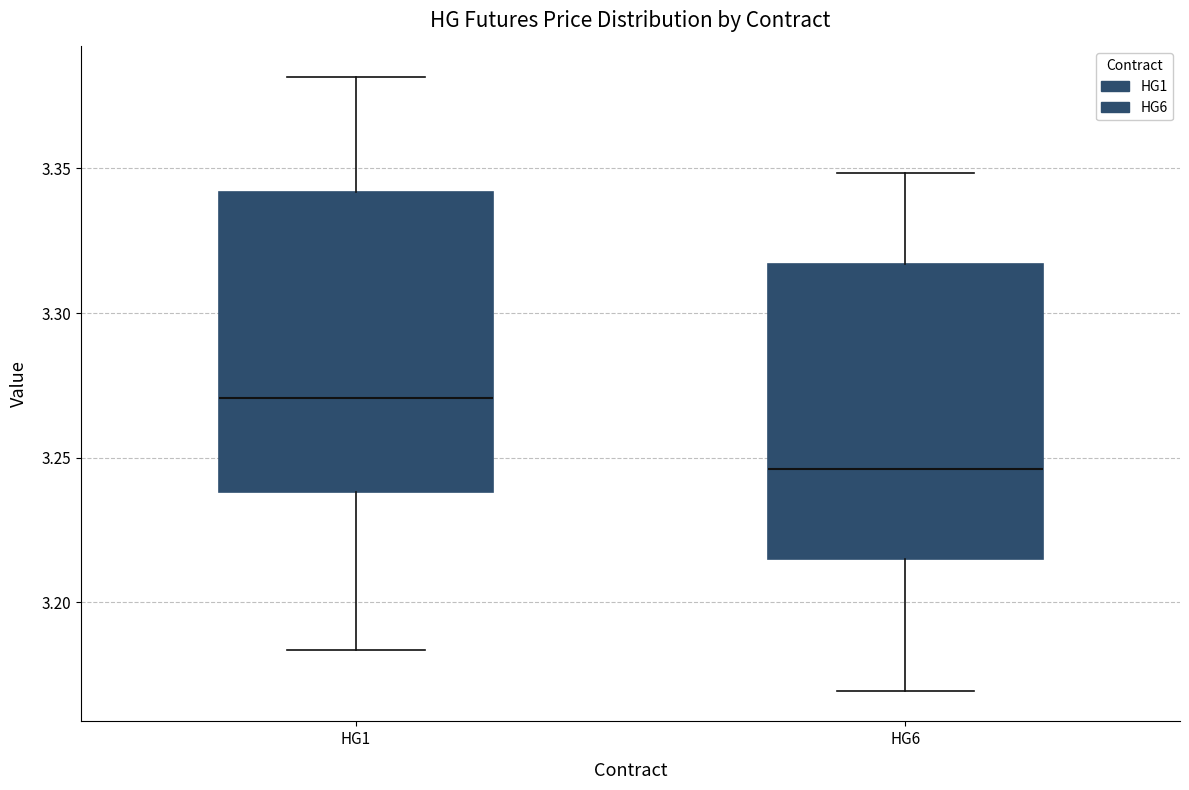

Reading left to right, transcribe this box plot: for each box, give where its median line is, the range the box spans, and where its two whiskers end, as read against the y-axis. The values are not printed on the chart, so give them approximately, as read against the axis.

HG1: median 3.270, box 3.240 to 3.340, whiskers 3.185 to 3.380
HG6: median 3.245, box 3.215 to 3.315, whiskers 3.170 to 3.350